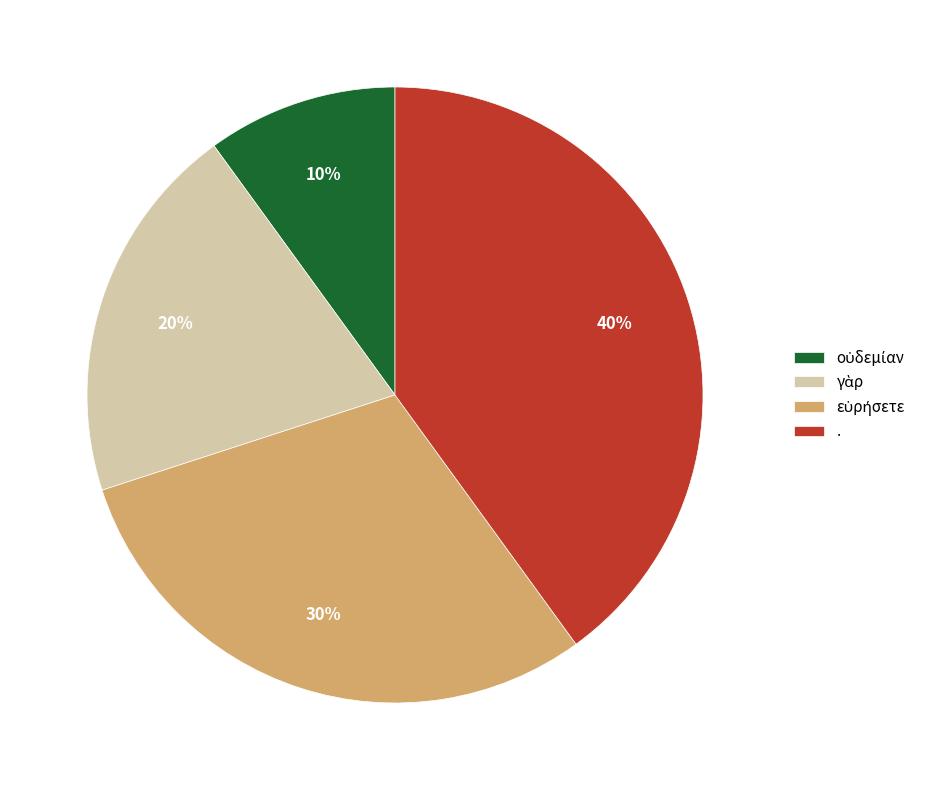

Is there a majority slice in this chart?

No